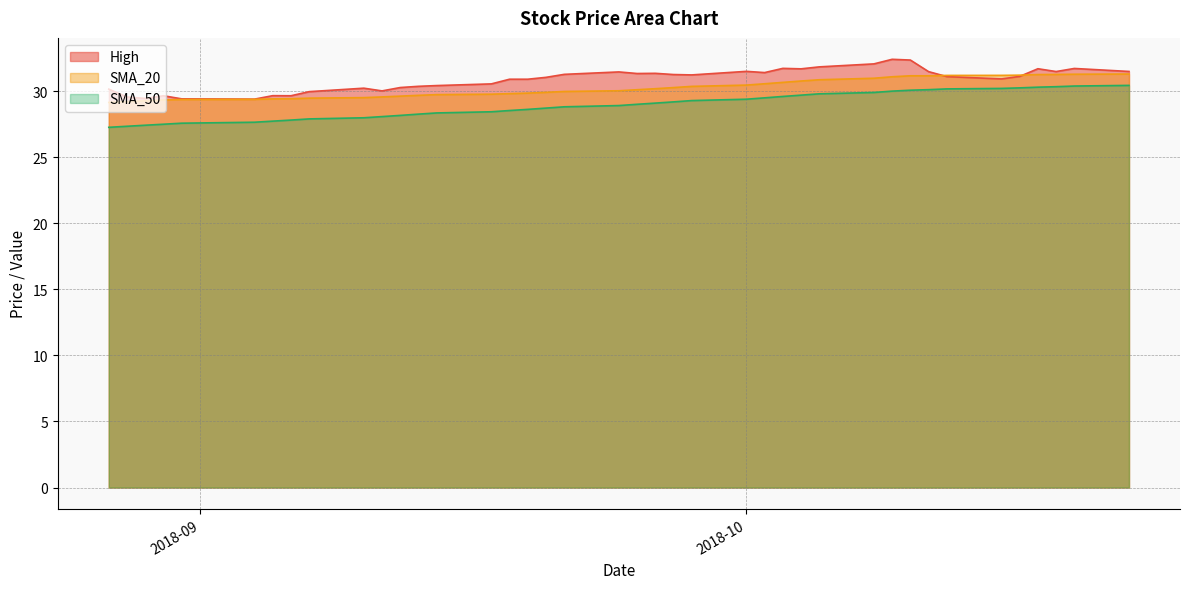

Reading left to right, transcribe all the data shown in this chart.

High: 30.2	29.6	29.4	29.6	29.4	29.4	29.7	29.6	30.0	30.2	30.0	30.3	30.4	30.4	30.5	30.9	30.9	31.0	31.3	31.5	31.3	31.3	31.3	31.2	31.5	31.4	31.7	31.7	31.8	32.1	32.4	32.4	31.5	31.1	30.9	31.1	31.7	31.5	31.7	31.5
SMA_20: 29.1	29.2	29.3	29.3	29.4	29.4	29.4	29.4	29.5	29.5	29.6	29.6	29.7	29.7	29.8	29.8	29.8	29.9	30.0	30.0	30.1	30.2	30.3	30.4	30.5	30.6	30.7	30.8	30.9	31.0	31.1	31.2	31.2	31.2	31.2	31.2	31.3	31.3	31.3	31.3
SMA_50: 27.3	27.3	27.4	27.5	27.6	27.6	27.7	27.8	27.9	28.0	28.1	28.2	28.3	28.3	28.4	28.5	28.6	28.7	28.8	28.9	29.0	29.1	29.2	29.3	29.4	29.5	29.6	29.7	29.8	29.9	30.0	30.1	30.1	30.2	30.2	30.2	30.3	30.3	30.4	30.4